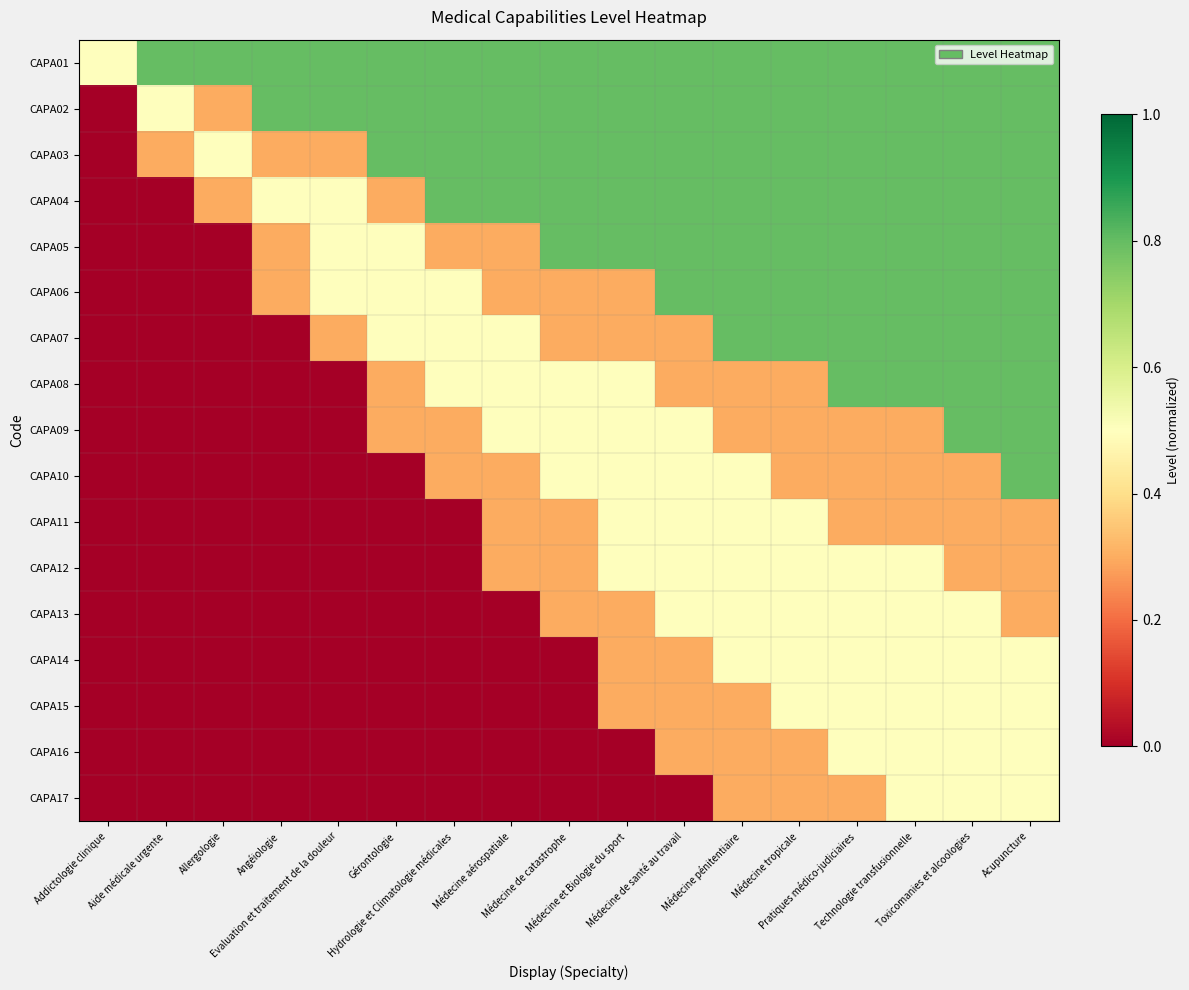

Between Allergologie and Médecine et Biologie du sport, which is larger?

Allergologie